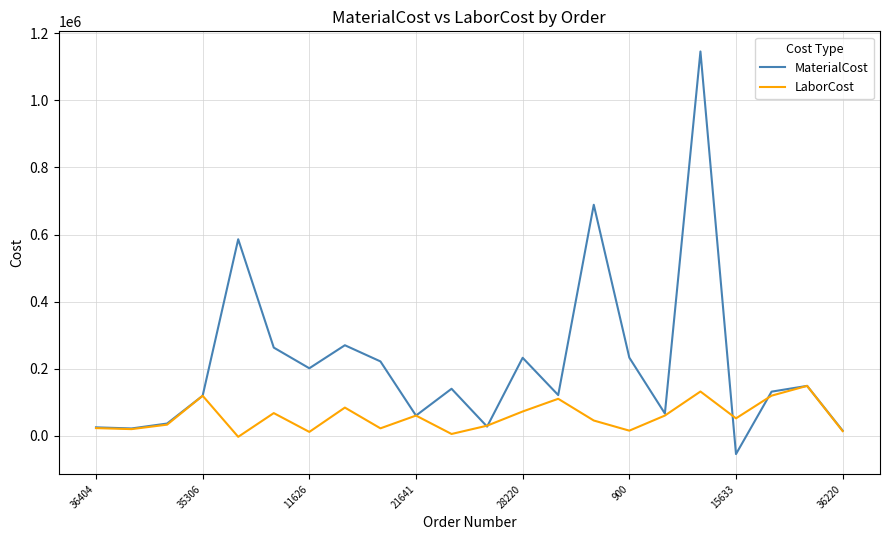

What is the maximum value shown in the chart?

1145556.8